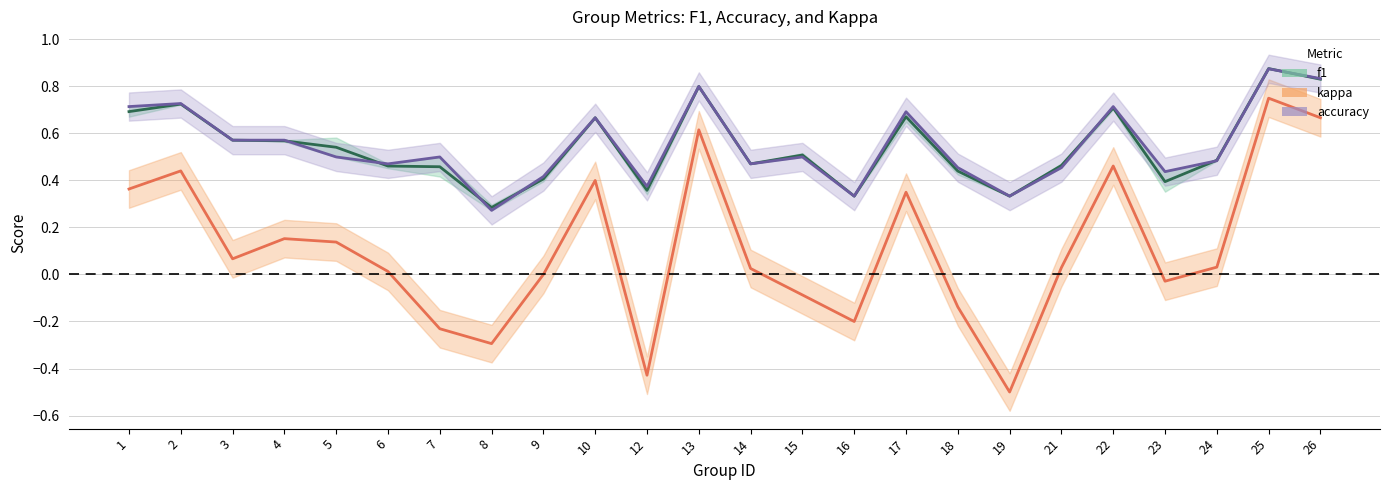

What are all the series names shown in the legend?

f1, kappa, accuracy